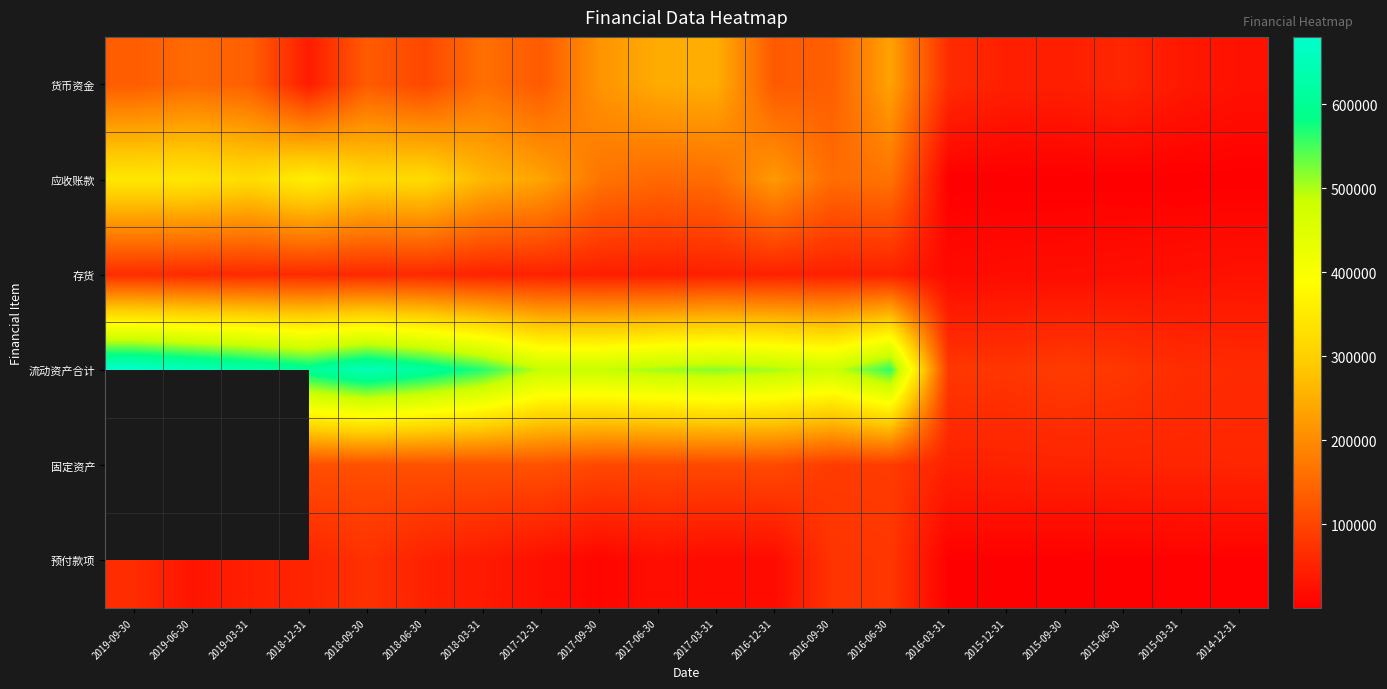

At 2016-06-30, list the series in order from largest to smallest.

流动资产合计, 货币资金, 应收账款, 固定资产, 预付款项, 存货